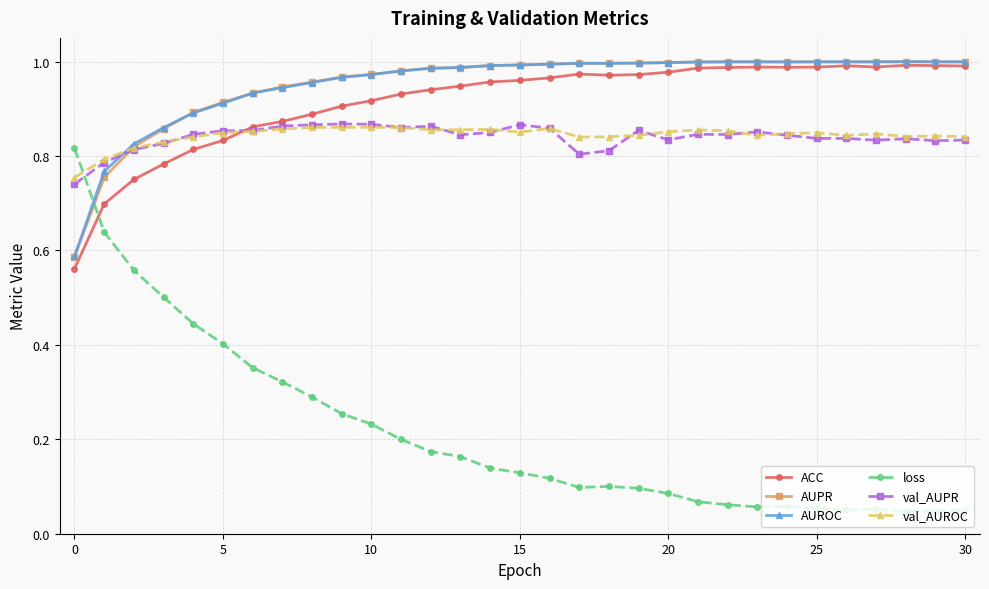

Does the chart display data point markers on the line(s)?

Yes